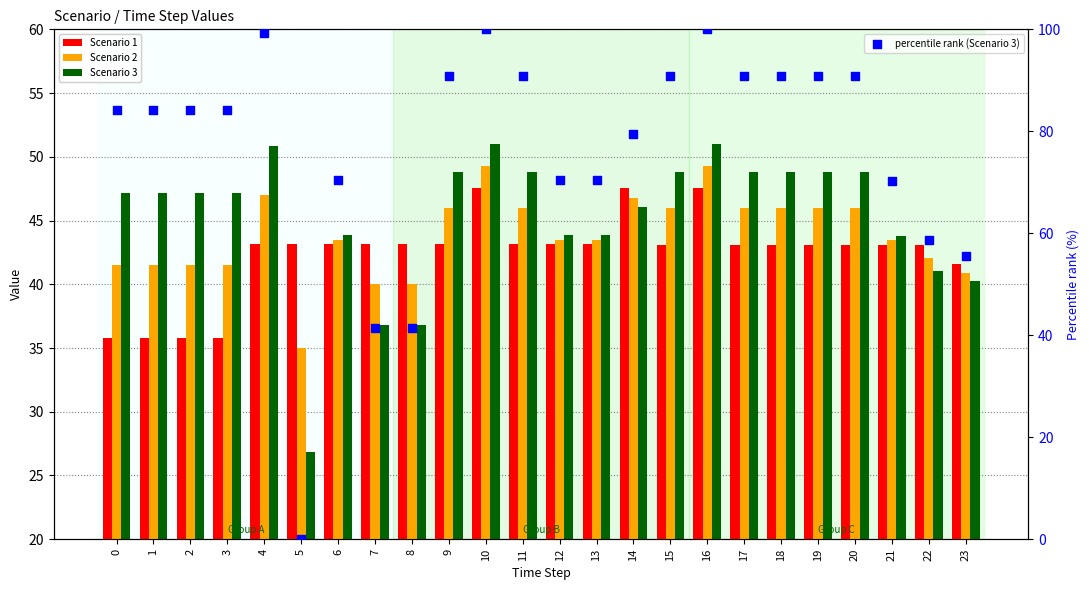

Which series contains the highest Y value?

percentile rank (Scenario 3)